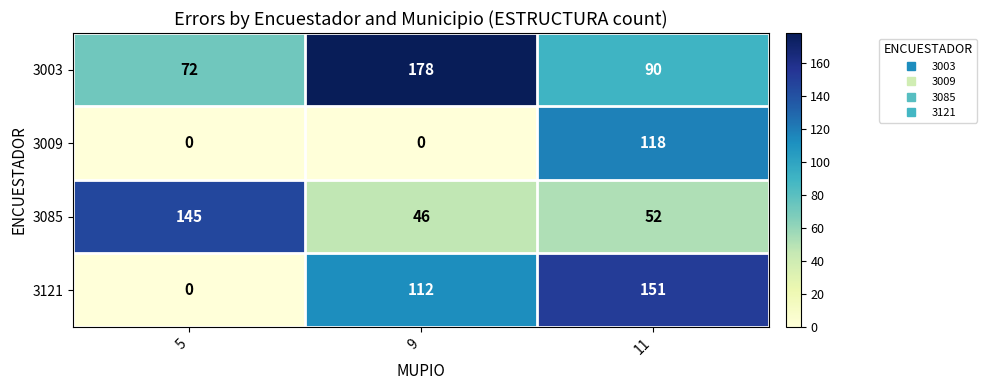

Reading left to right, what are all the values shown in this chart?

3003: 5=72	9=178	11=90
3009: 5=0	9=0	11=118
3085: 5=145	9=46	11=52
3121: 5=0	9=112	11=151